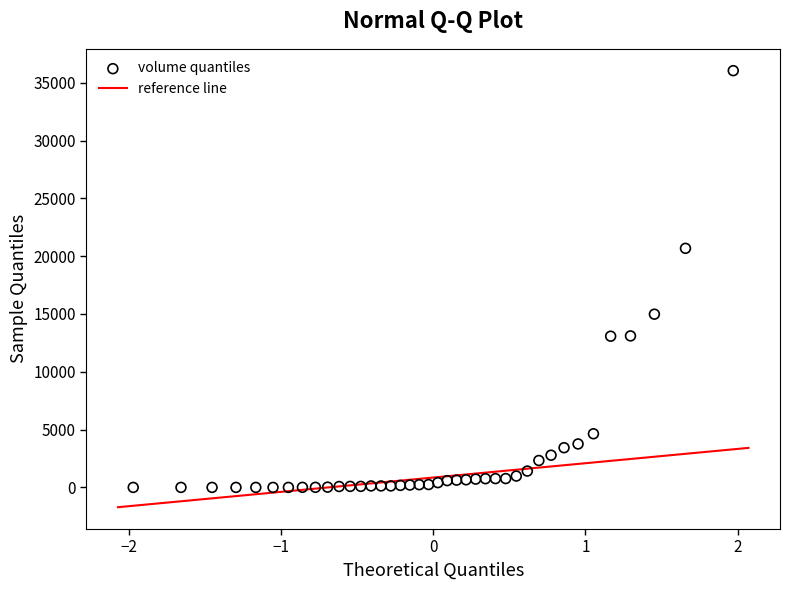

What is the range of X values (max minus min)?

3.9